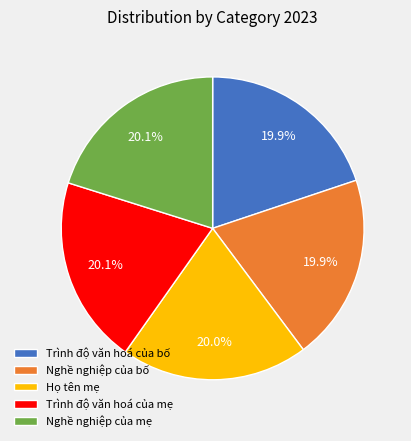

True or false: Trình độ văn hoá của mẹ accounts for 13% of the total.

False